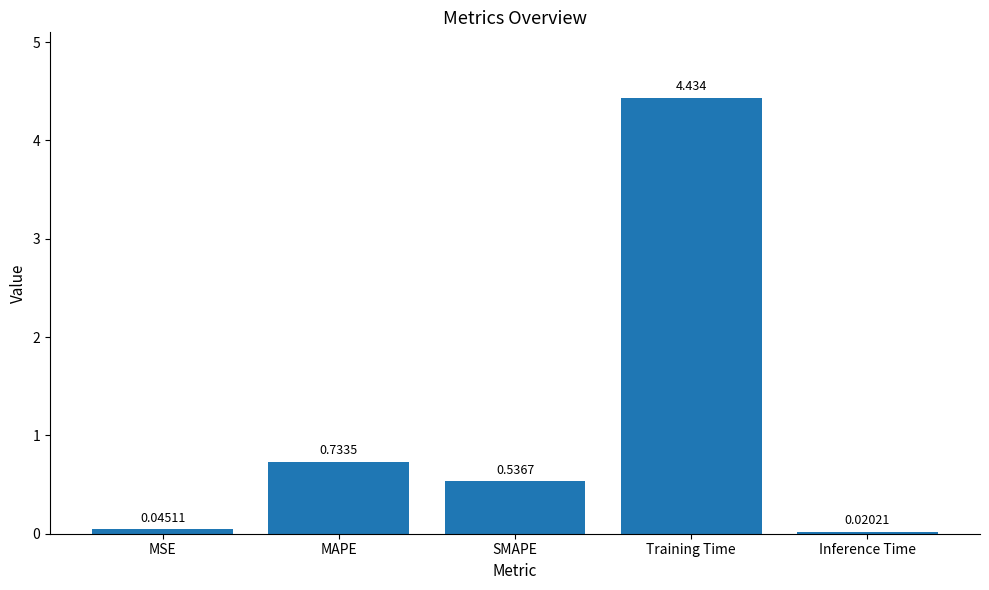

Where is the data nearest to the value 2?

MAPE